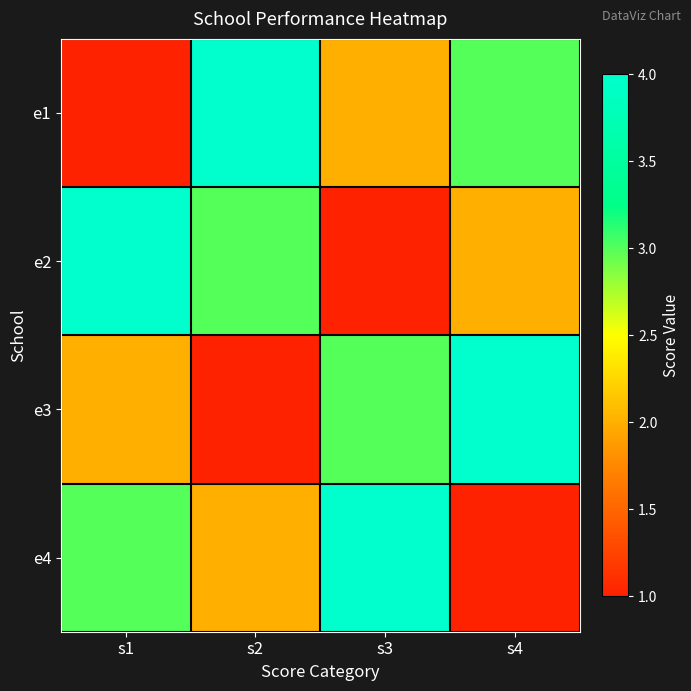

Reading left to right, transcribe all the data shown in this chart.

e1: s1=1	s2=4	s3=2	s4=3
e2: s1=4	s2=3	s3=1	s4=2
e3: s1=2	s2=1	s3=3	s4=4
e4: s1=3	s2=2	s3=4	s4=1